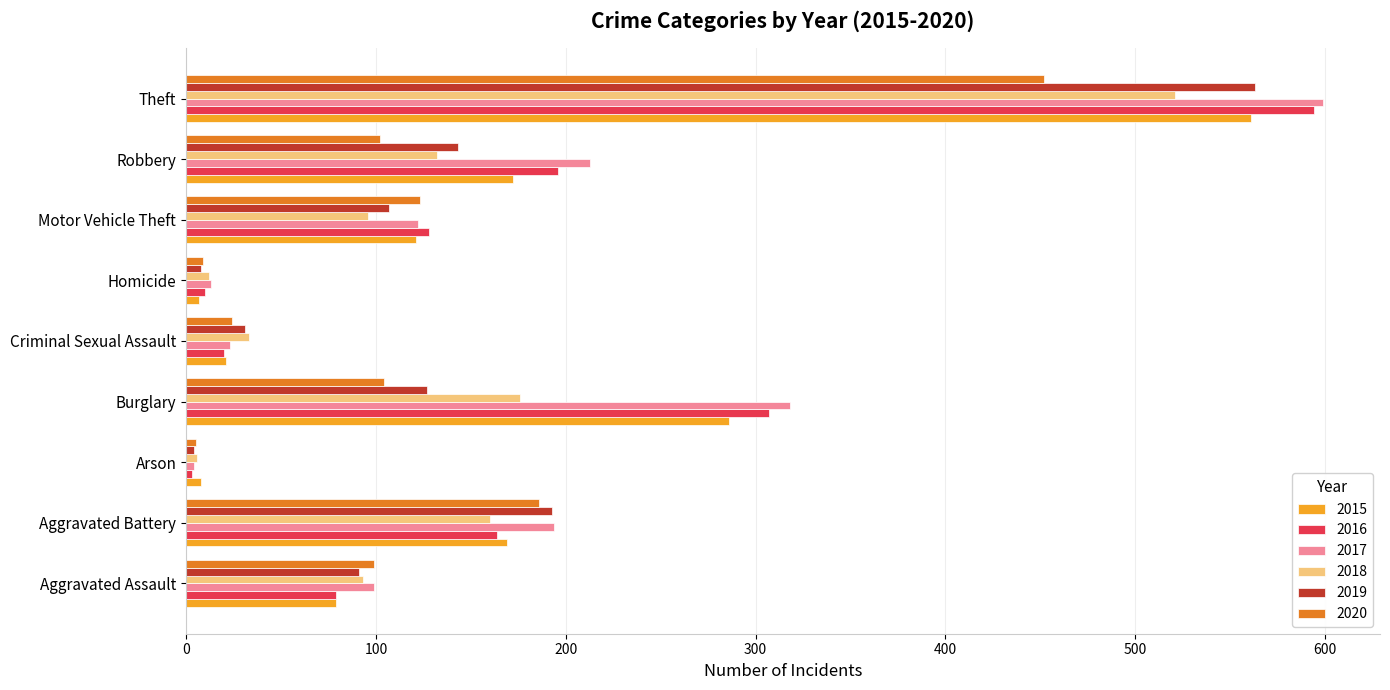

Is it true that 2017 equals 112 at Burglary?

False